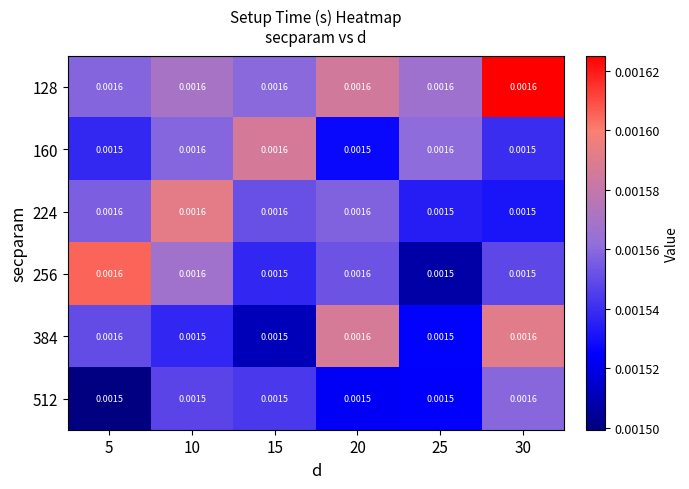

Is the value of 256 at 15 greater than the value of 384 at 20?

No